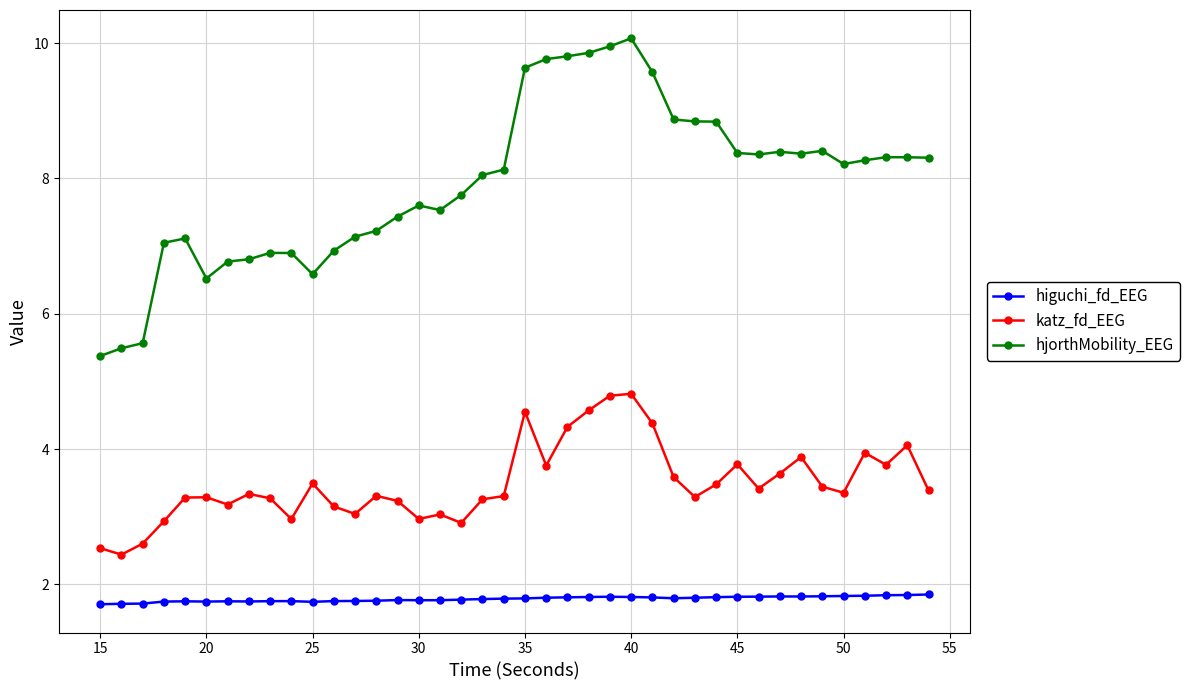

What is the highest value of the hjorthMobility_EEG series?

10.1